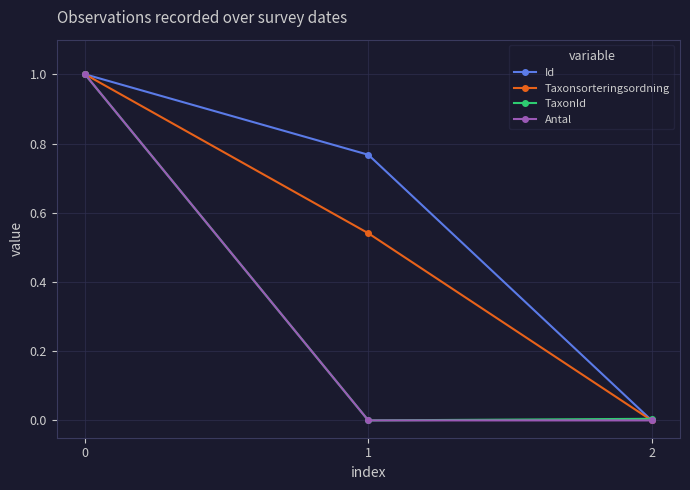

How many distinct data groups are displayed?

4